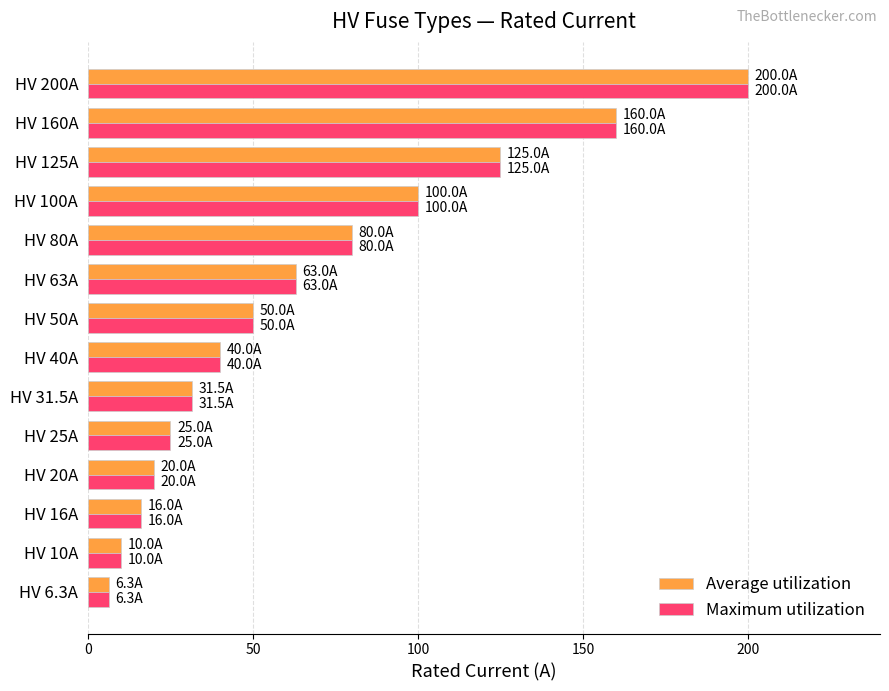

What is the difference between the Maximum utilization values at HV 100A and HV 63A?

37.0